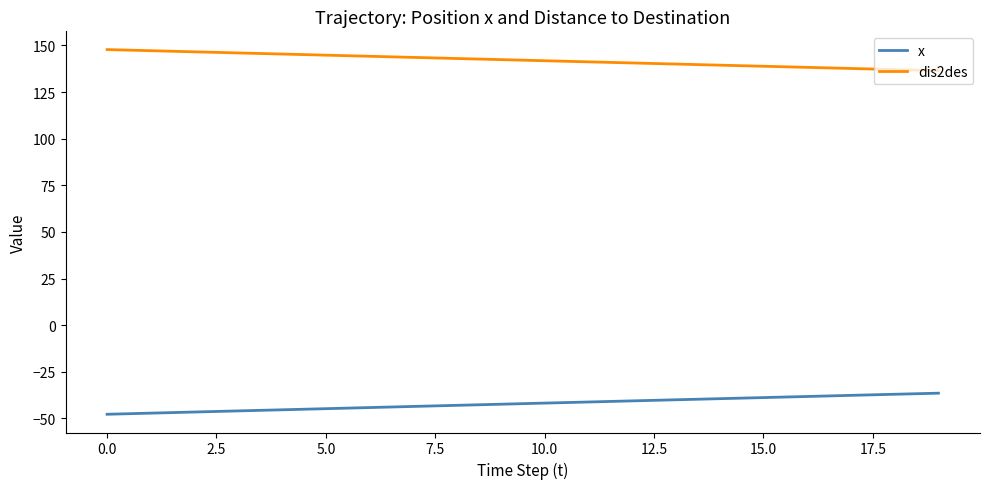

Which series has the largest total across all categories?

dis2des